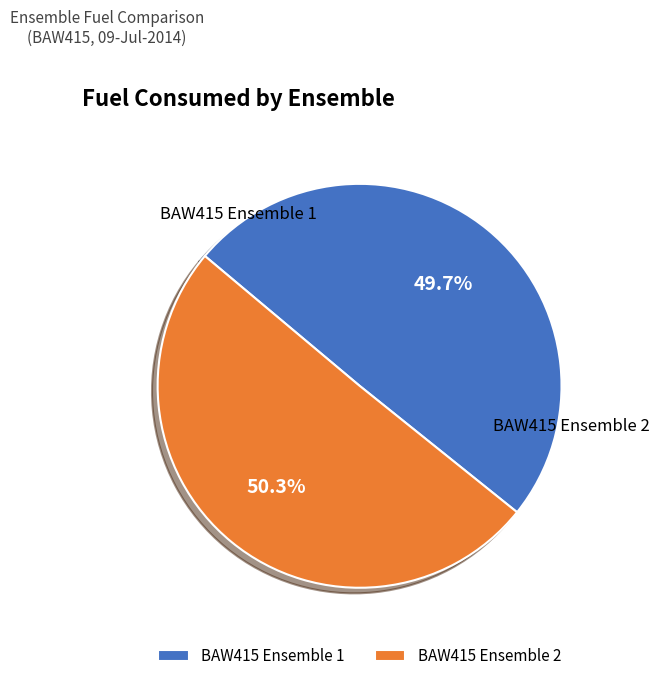

Which category has the smallest portion of the pie?

1